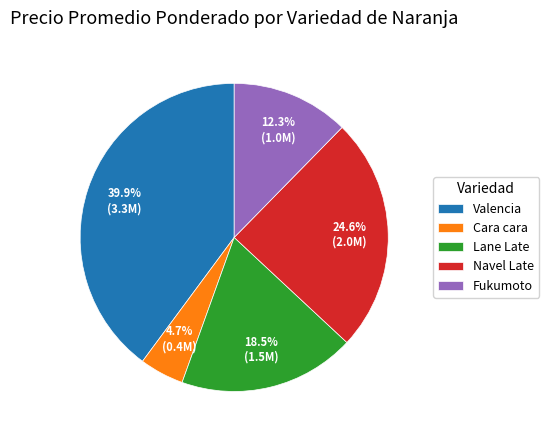

How many segments does this pie chart have?

5